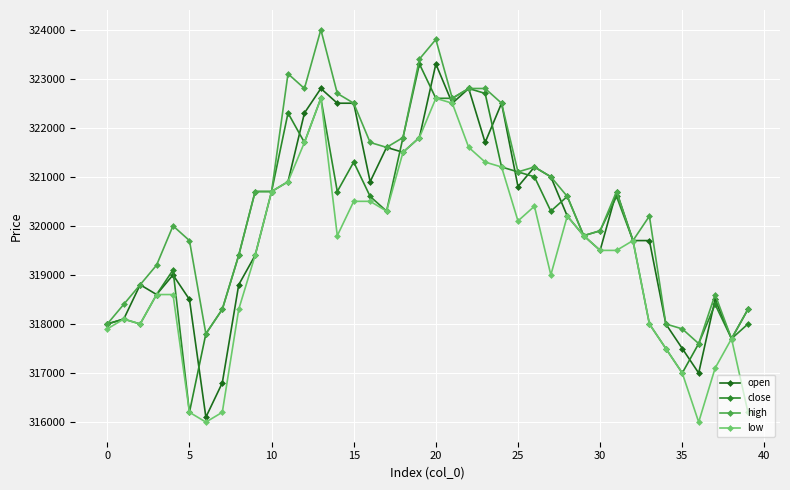

How many values in the high series are below 320700?

20